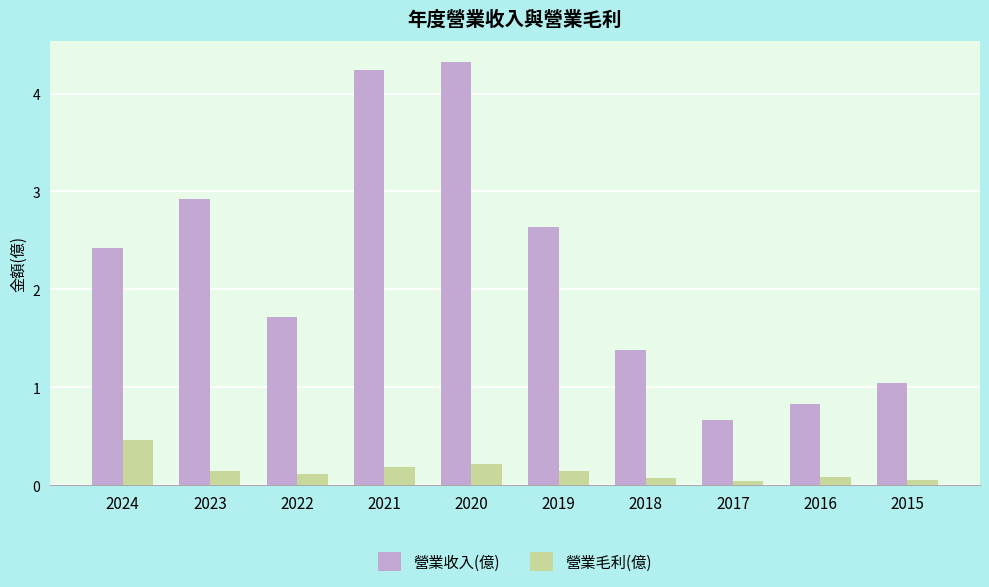

What is the difference between the maximum and second lowest values in the 營業收入(億) series?

3.5